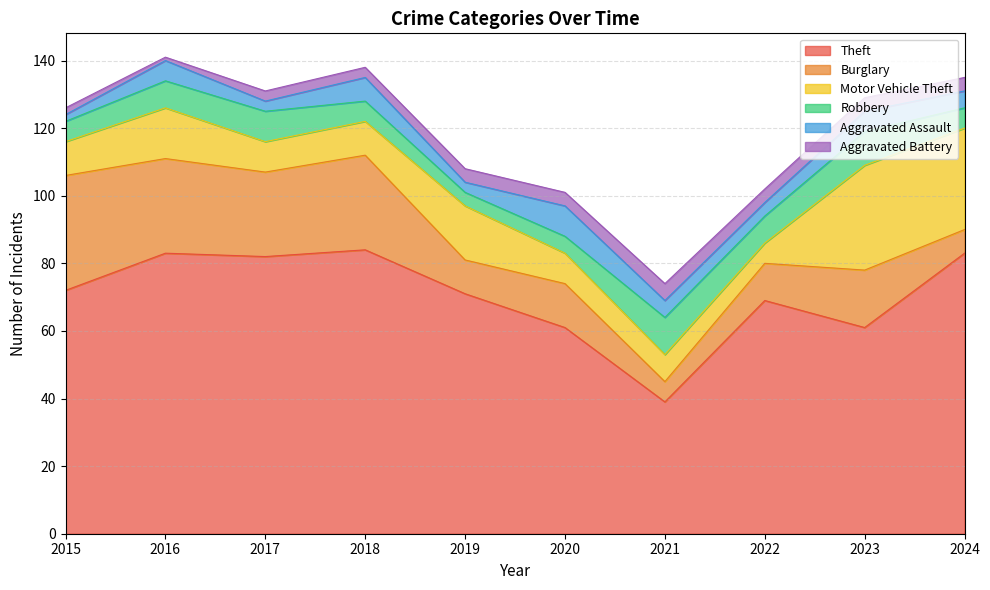

The value of Robbery at 2018 is 9. True or false?

False